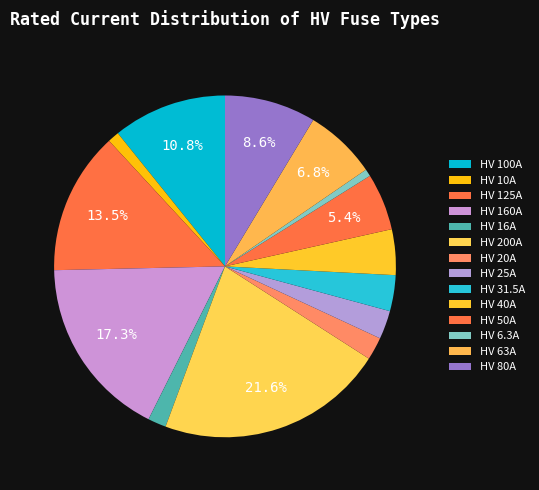

How many segments does this pie chart have?

14